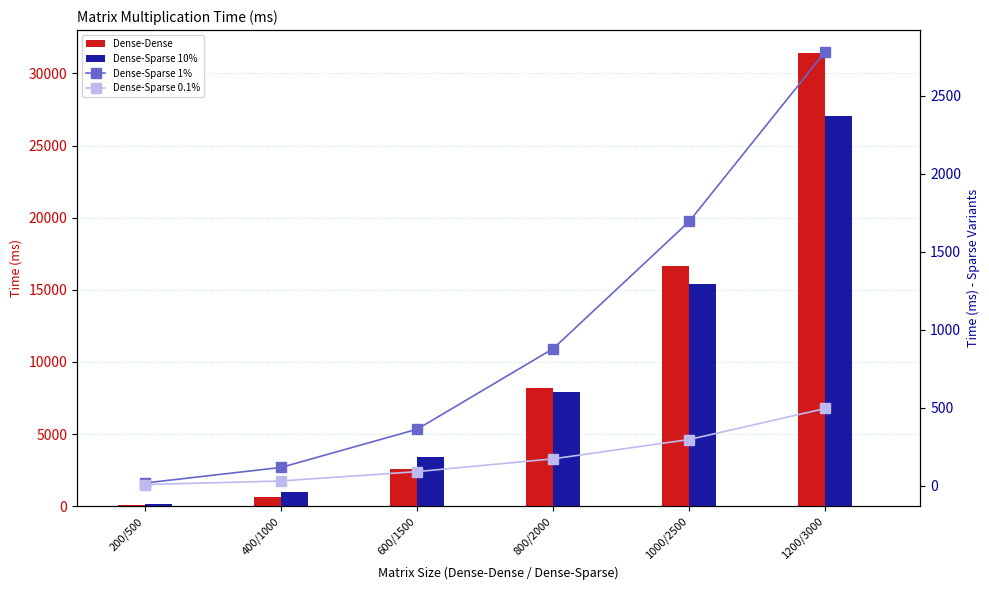

What are all the series names shown in the legend?

Dense-Dense, Dense-Sparse 10%, Dense-Sparse 1%, Dense-Sparse 0.1%